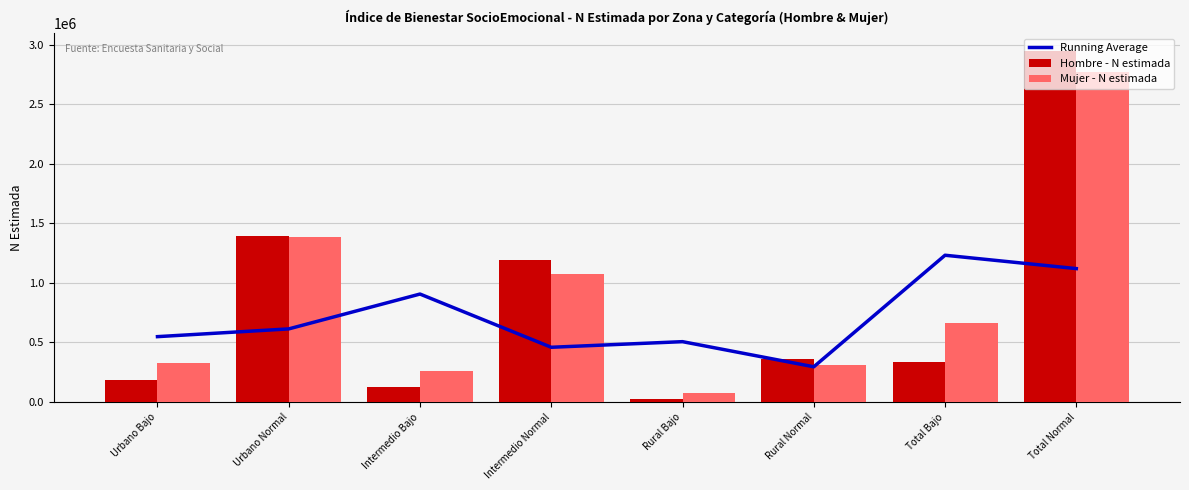

Reading left to right, transcribe all the data shown in this chart.

Running Average: Urbano Bajo=548276.0	Urbano Normal=613313.2	Intermedio Bajo=905830.0	Intermedio Normal=459007.0	Rural Bajo=506136.8	Rural Normal=295196.5	Total Bajo=1231617.0	Total Normal=1119450.0
Hombre - N estimada: Urbano Bajo=181665.0	Urbano Normal=1394977.0	Intermedio Bajo=126807.0	Intermedio Normal=1190155.0	Rural Bajo=24474.0	Rural Normal=361872.0	Total Bajo=332946.0	Total Normal=2947004.0
Mujer - N estimada: Urbano Bajo=327818.0	Urbano Normal=1385196.0	Intermedio Bajo=263416.0	Intermedio Normal=1074429.0	Rural Bajo=74761.0	Rural Normal=311130.0	Total Bajo=665996.0	Total Normal=2770754.0